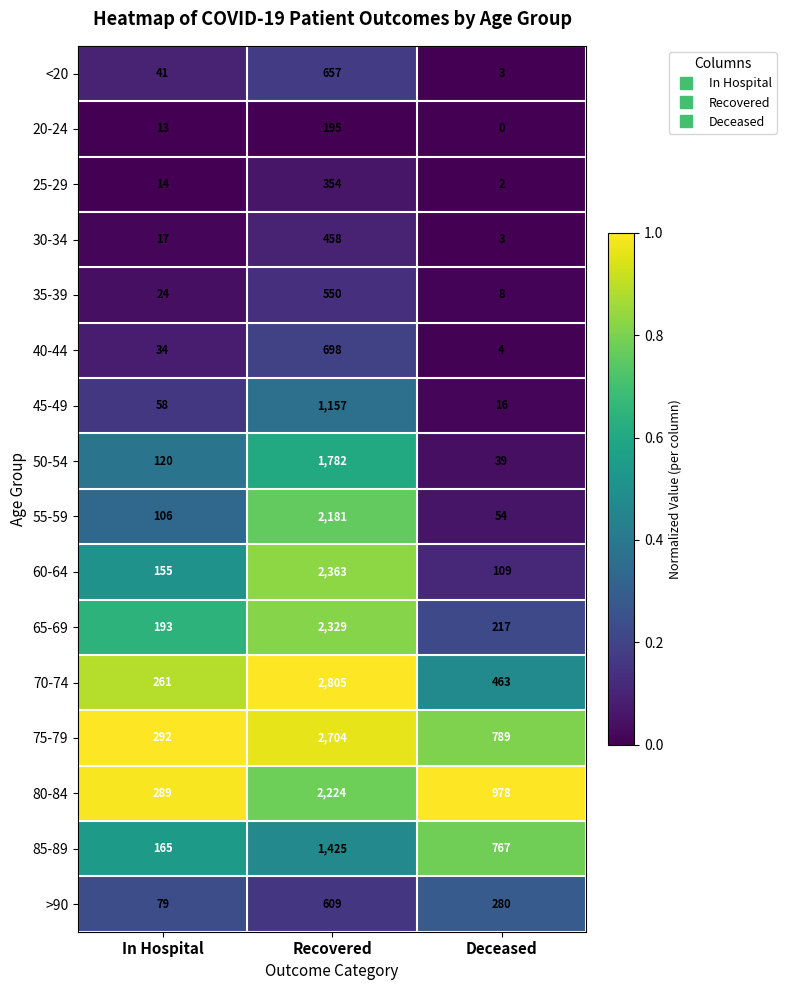

Which series changed the most between In Hospital and Deceased?

80-84